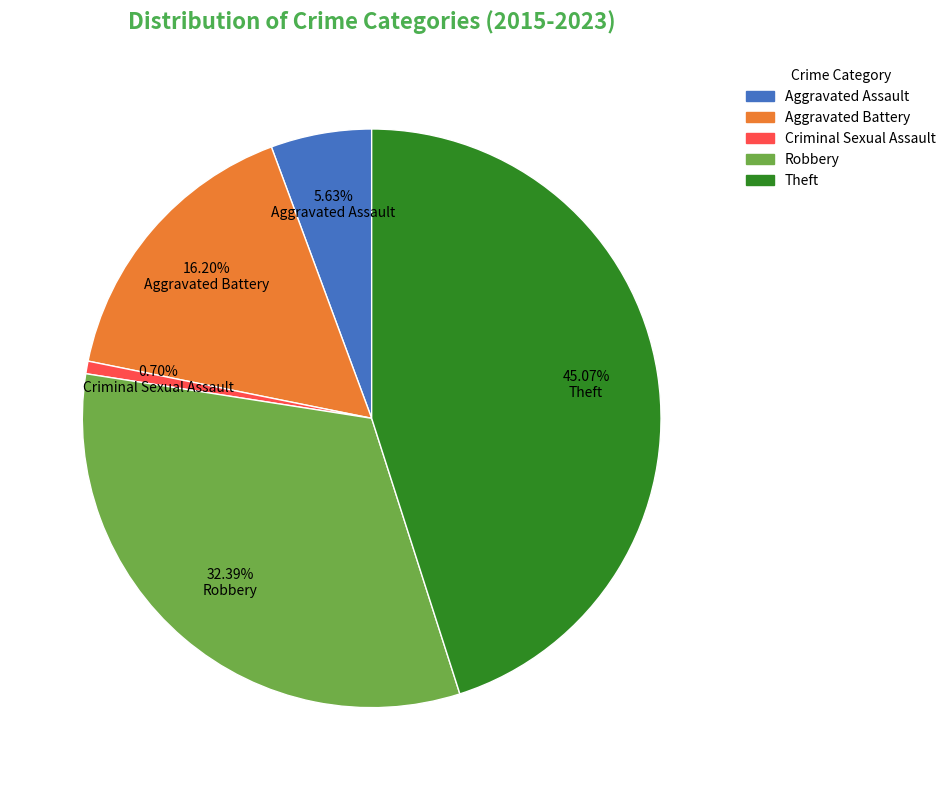

To the nearest percent, what is the difference between the Aggravated Battery and Theft slice percentages?

29%